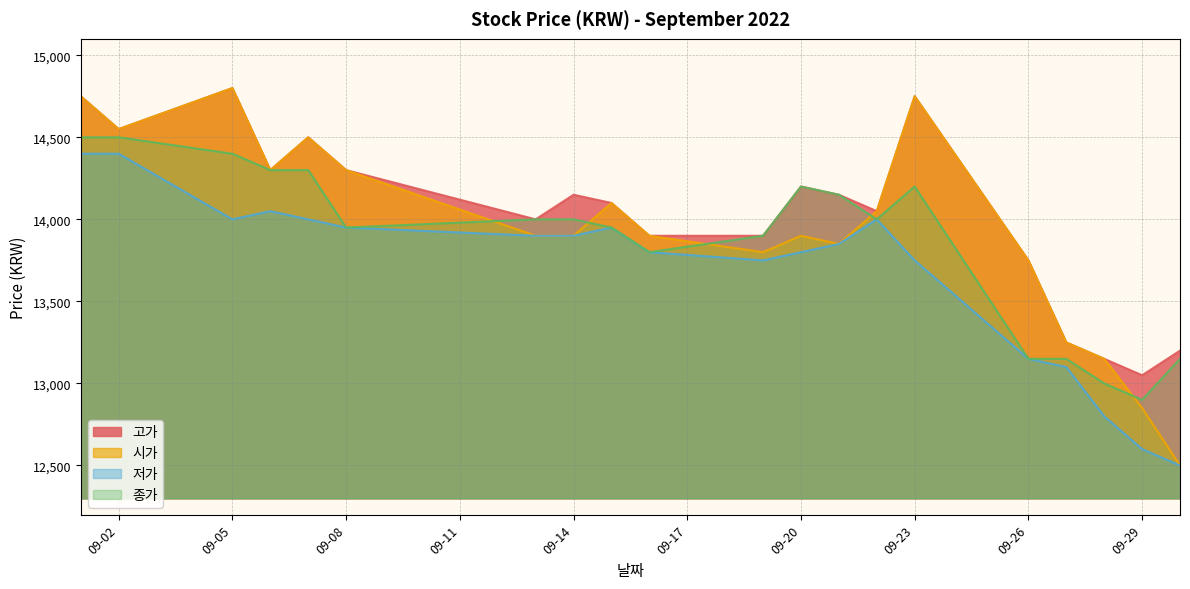

The value of 고가 at 09-05 is 14800. True or false?

True